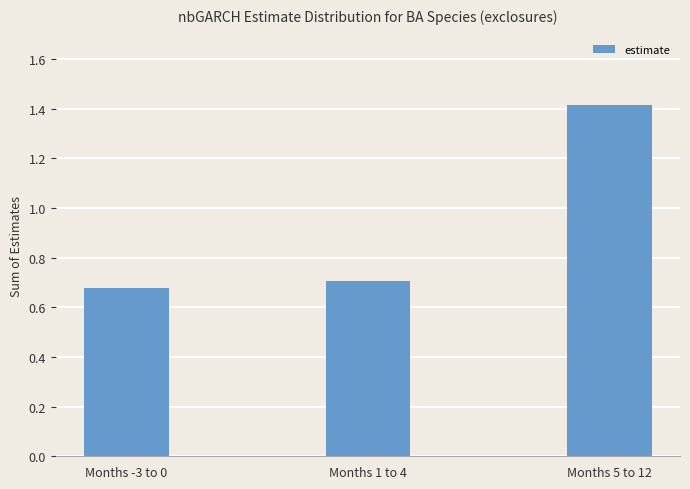

What is the label of the 2nd bar from the right?

Months 1 to 4